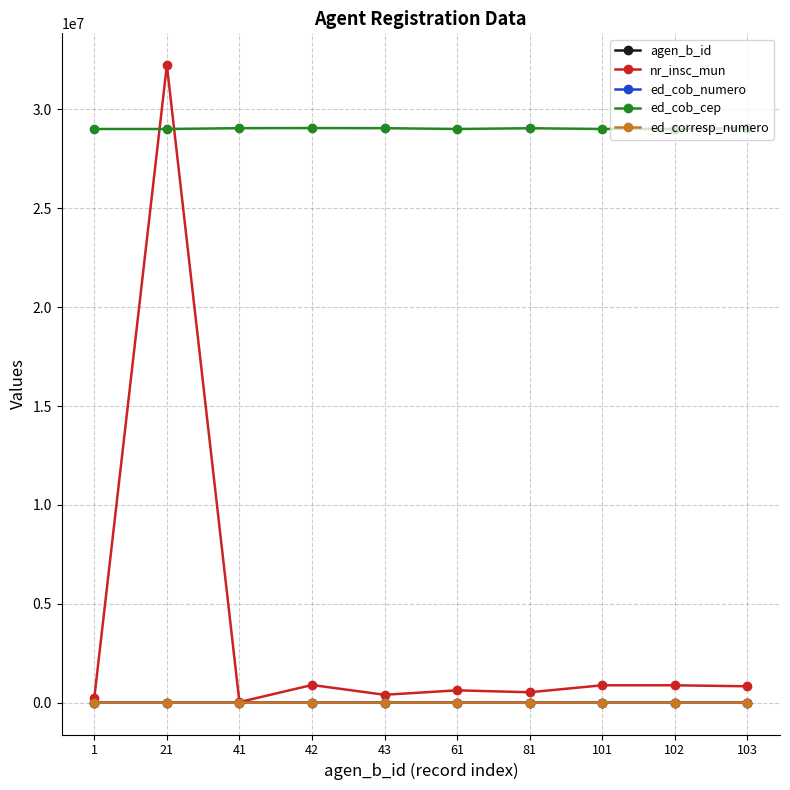

What is the smallest value displayed?

1